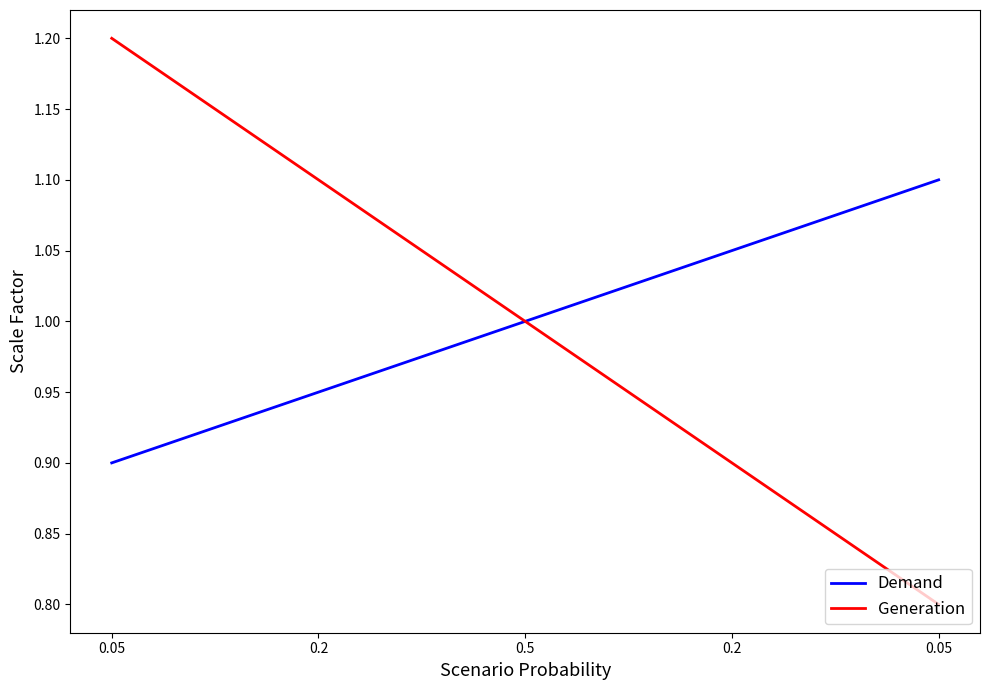

At how many categories does at least one series exceed 0?

5